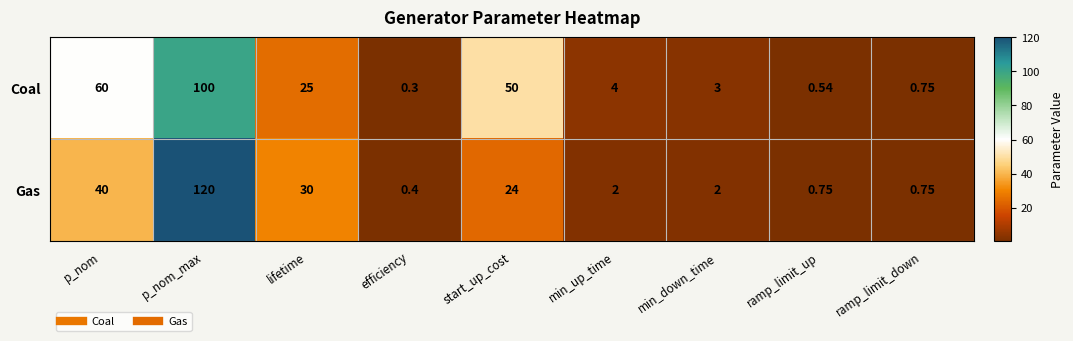

List the series in order of their peak value, highest first.

Gas, Coal